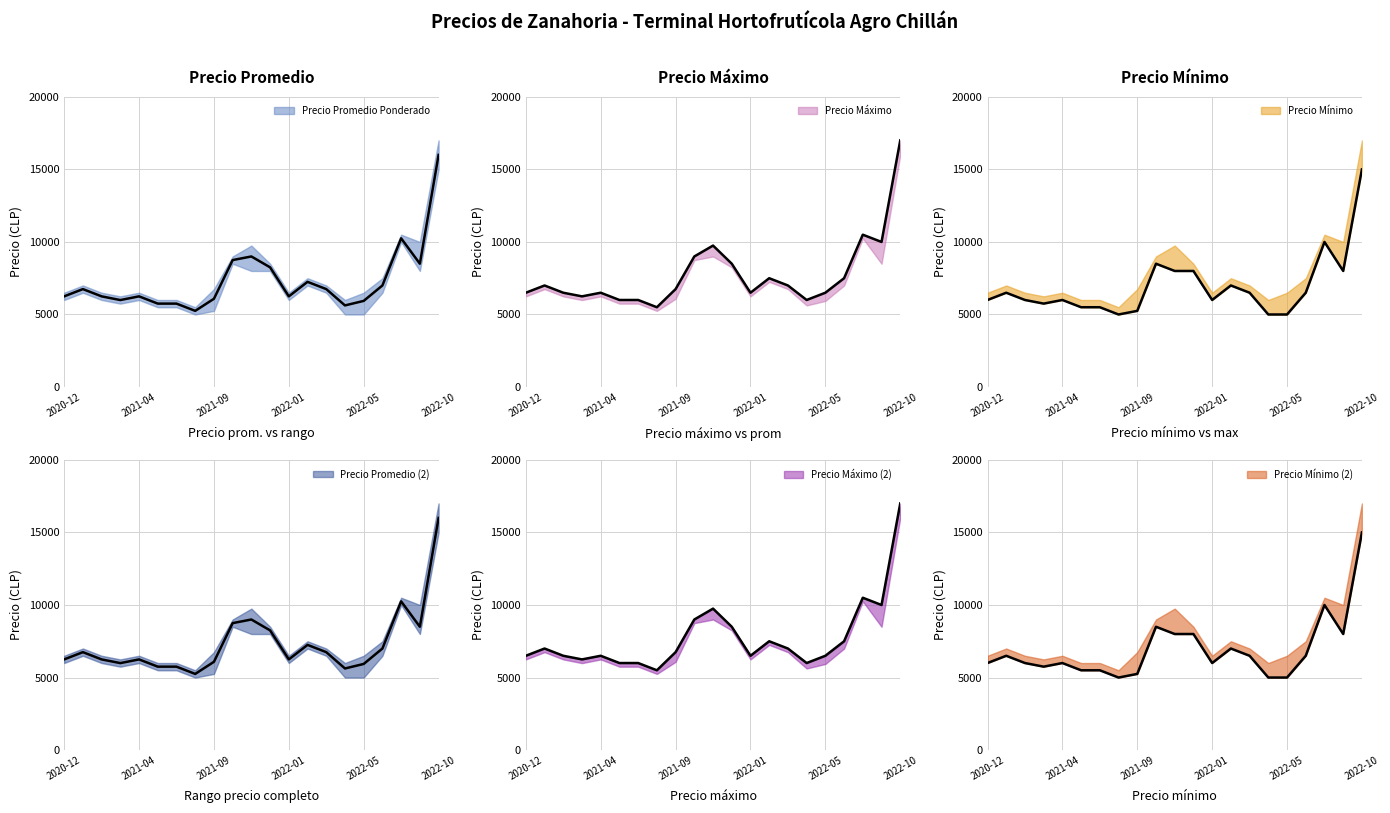

Is the value of Precio promedio ponderado at 2021-08 greater than the value of Precio maximo at 2021-11?

No